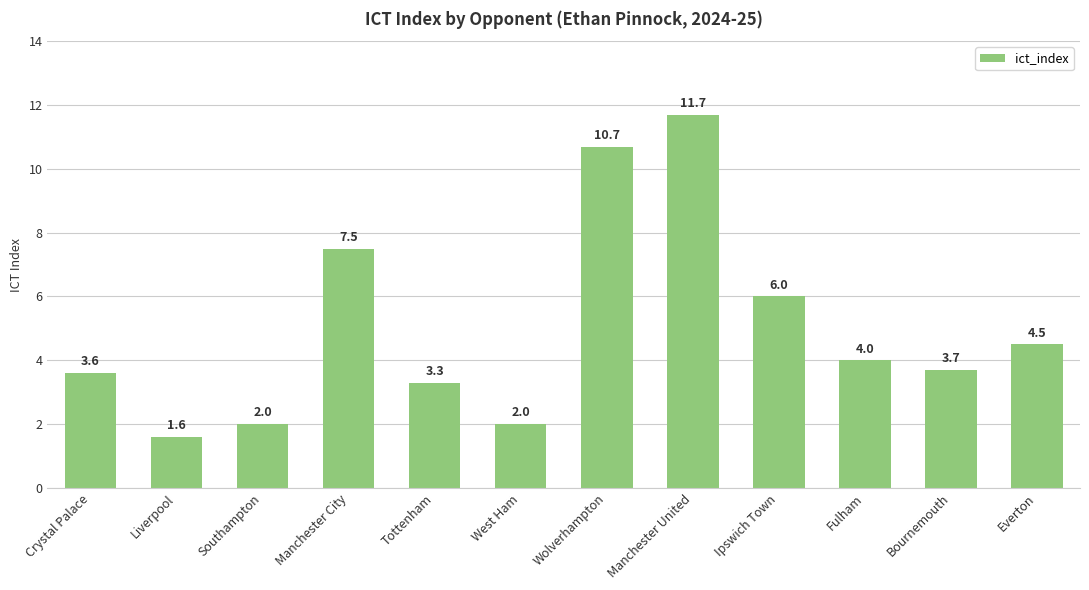

The chart shows a value of 1.8 at Fulham. True or false?

False